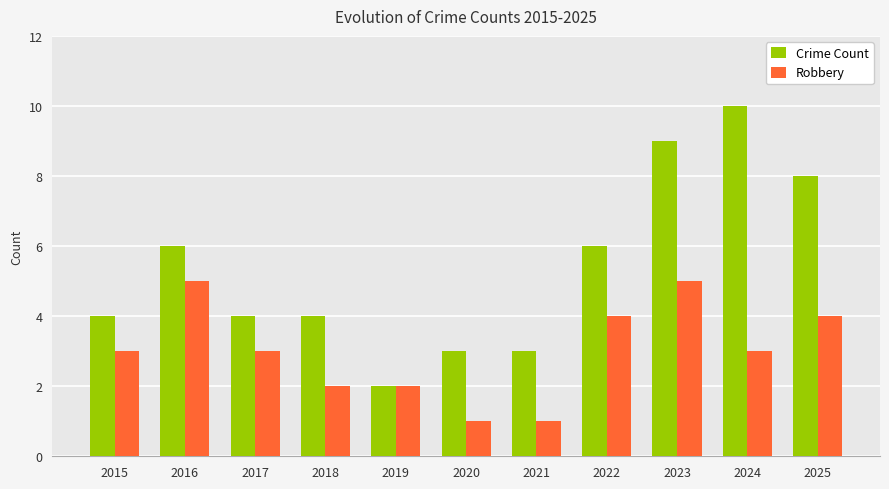

Reading left to right, transcribe all the data shown in this chart.

Crime Count: 2015=4	2016=6	2017=4	2018=4	2019=2	2020=3	2021=3	2022=6	2023=9	2024=10	2025=8
Robbery: 2015=3	2016=5	2017=3	2018=2	2019=2	2020=1	2021=1	2022=4	2023=5	2024=3	2025=4